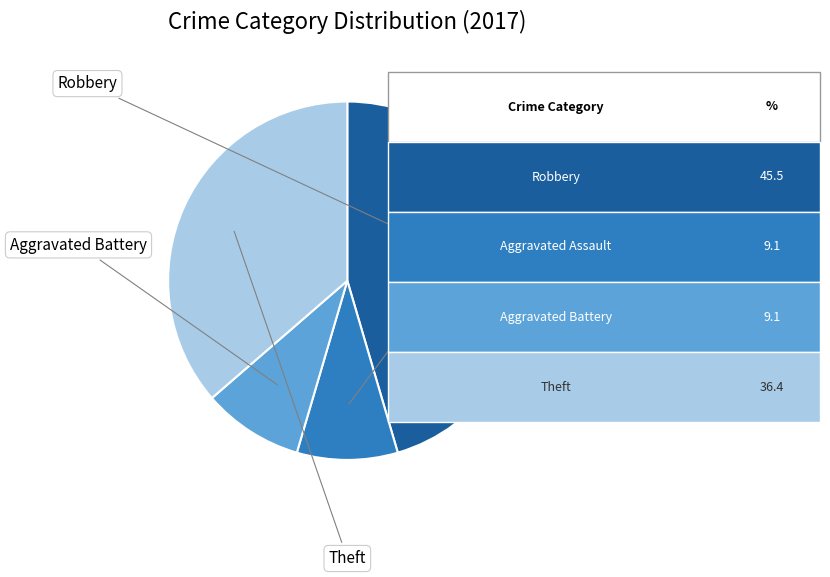

Is there any slice that represents more than half of the pie?

No